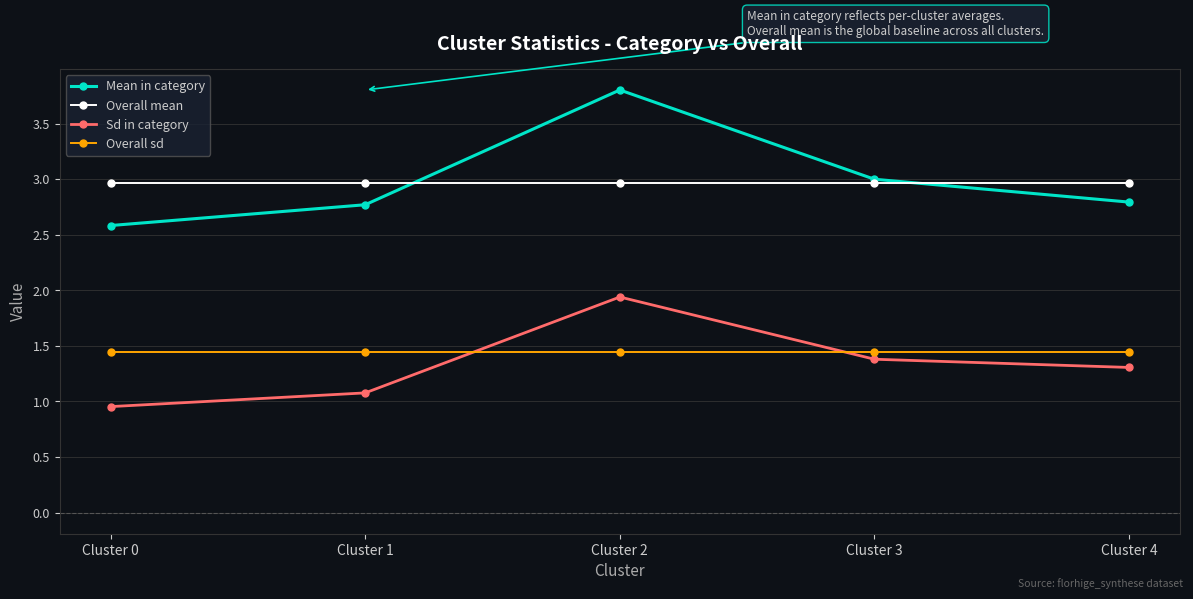

Count the number of data series in this chart.

4